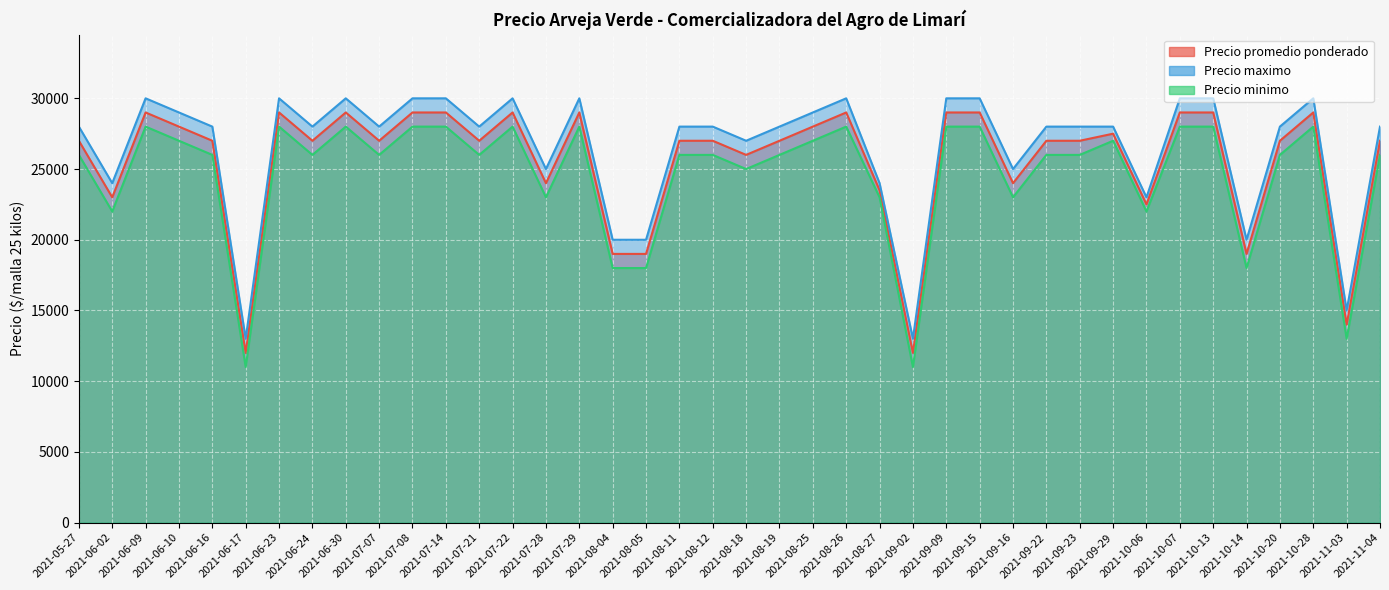

What is the total value across all series at 2021-09-16?

72000